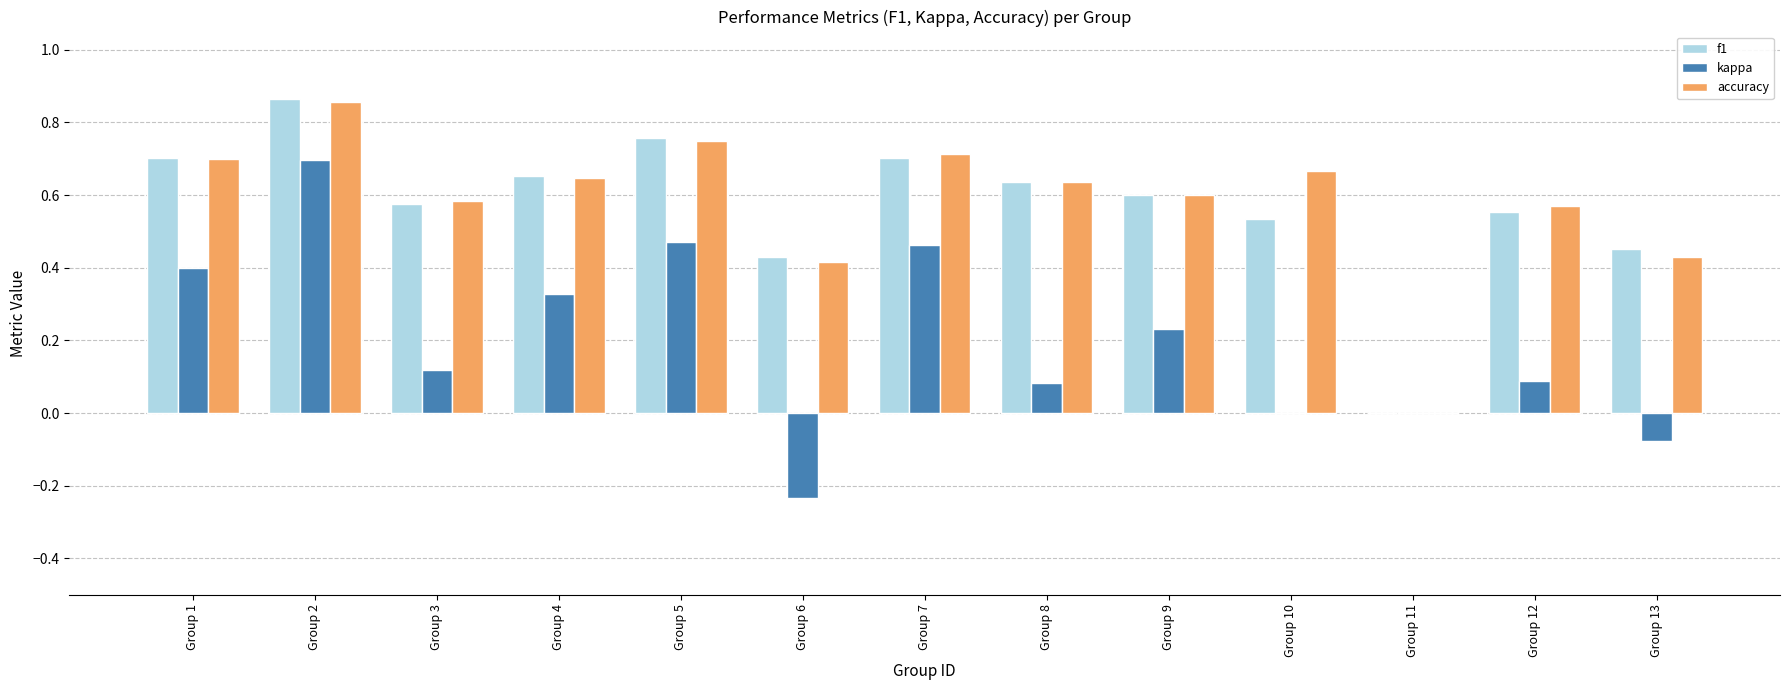

The f1 series shows 0.6 at Group 3. True or false?

True